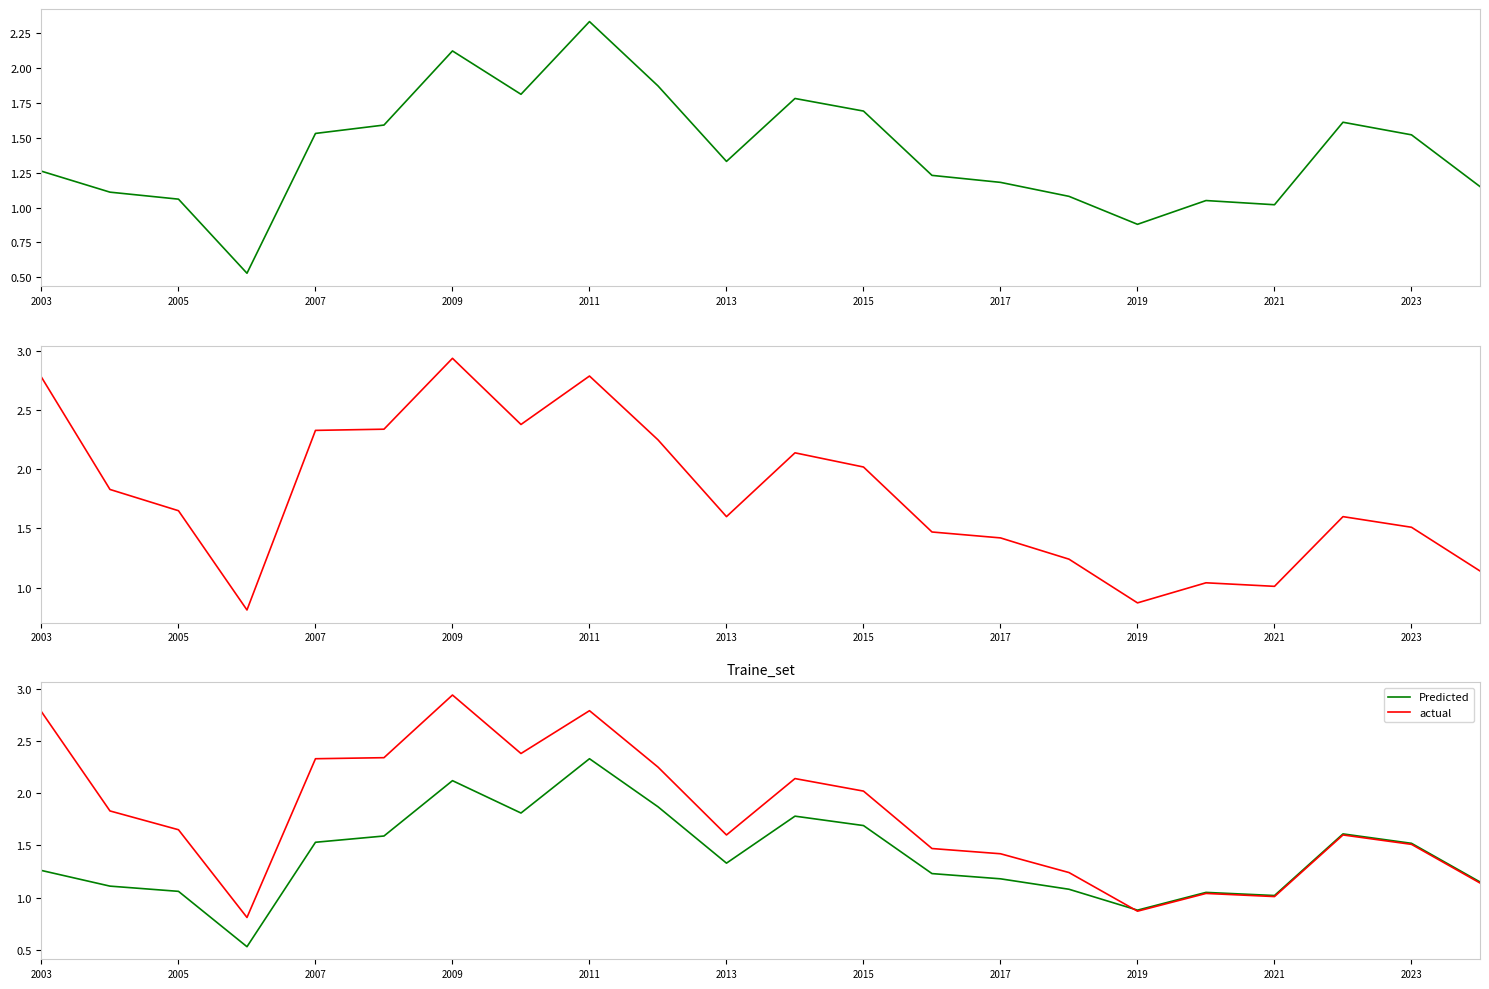

True or false: actual has a value of 2.5 at 2013.

False